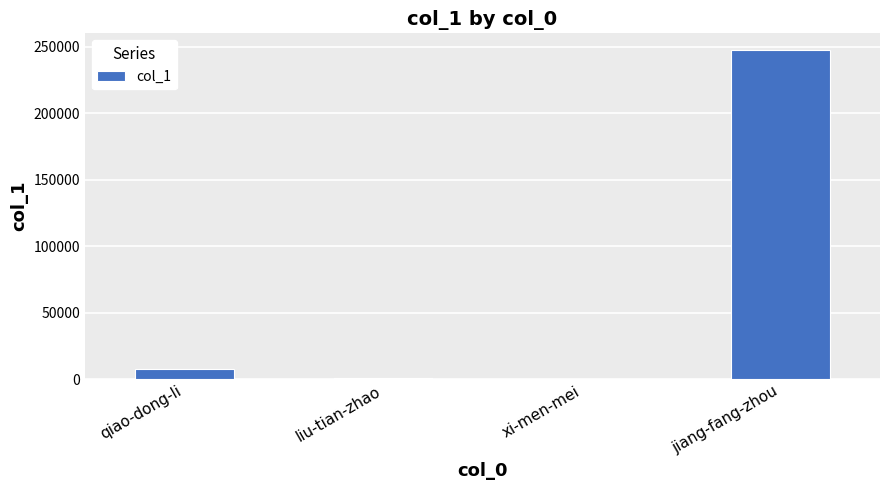

True or false: the data shows 247749 at jiang-fang-zhou.

True